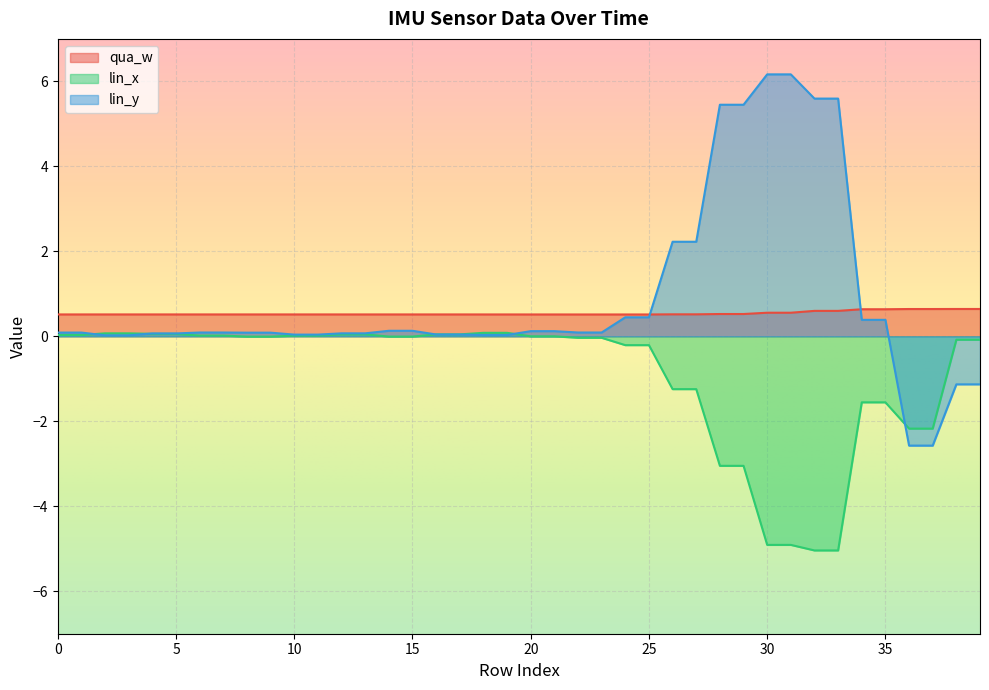

Which series has the largest range (max minus min)?

lin_y